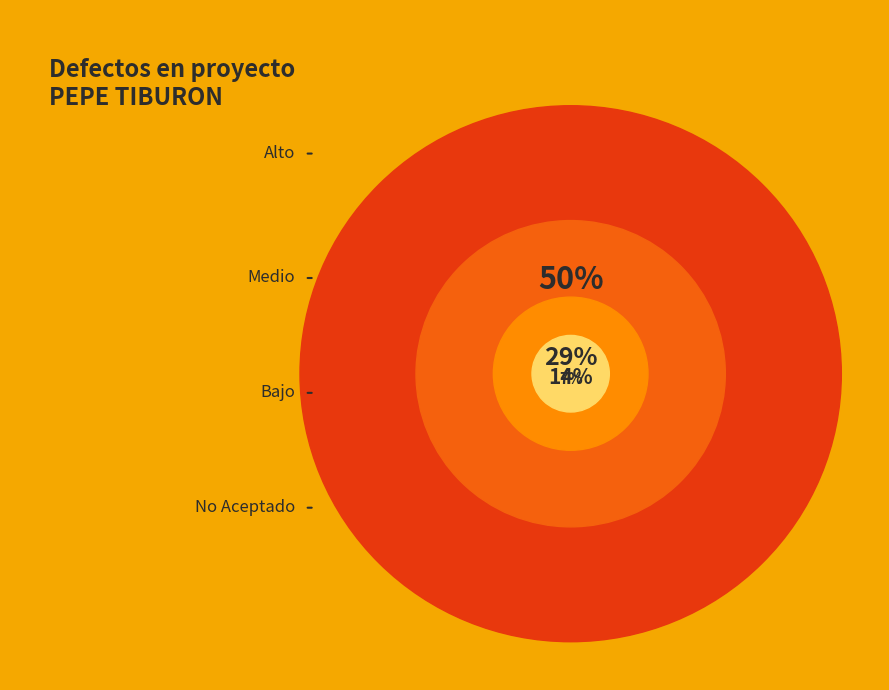

Is the sum of Alto and Medio greater than half?

Yes